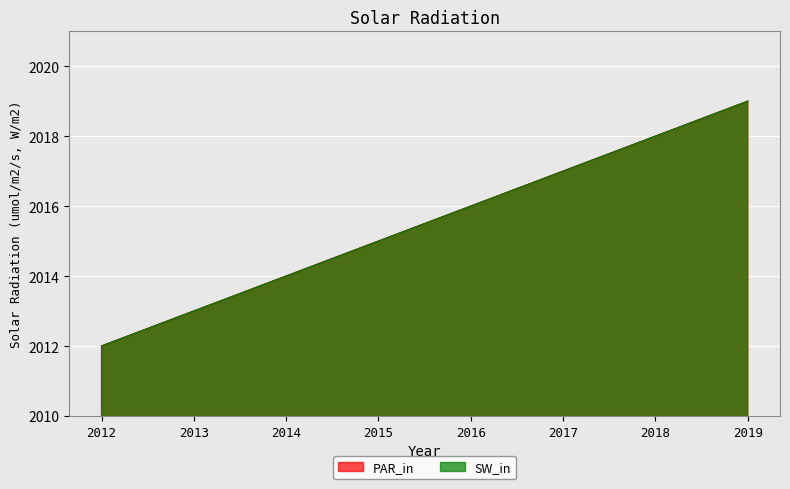

True or false: SW_in and PAR_in cross at least once.

False